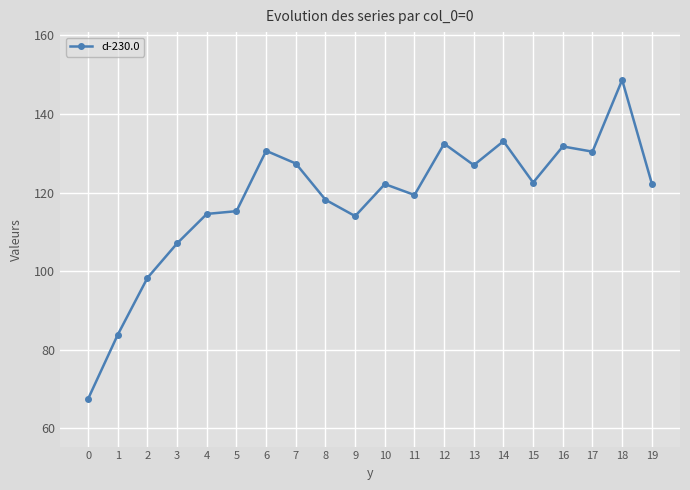

True or false: the data shows 83.9 at 1.

True